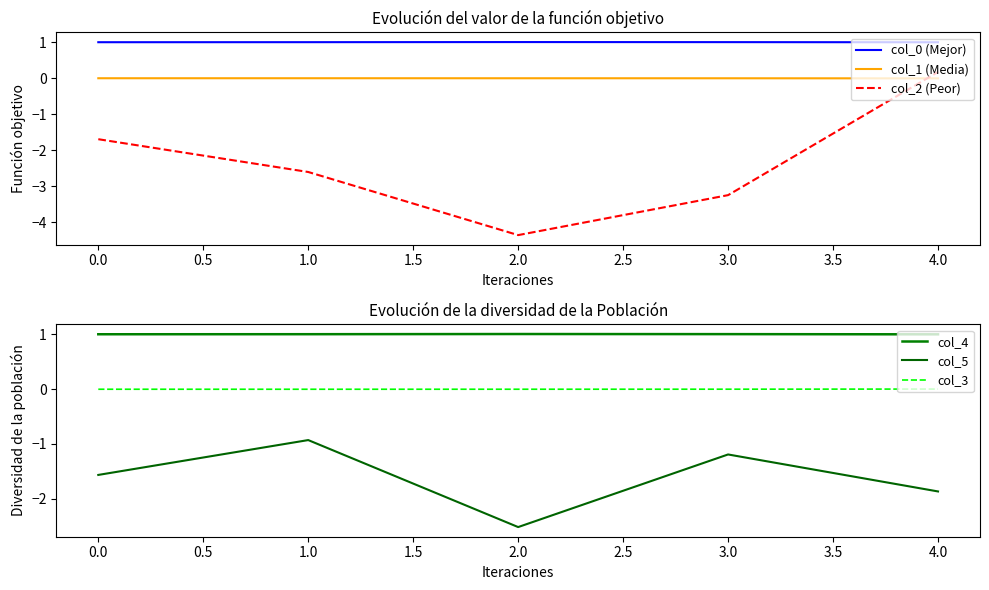

The value of col_2 (Peor) at 3.0 is -3.2. True or false?

True